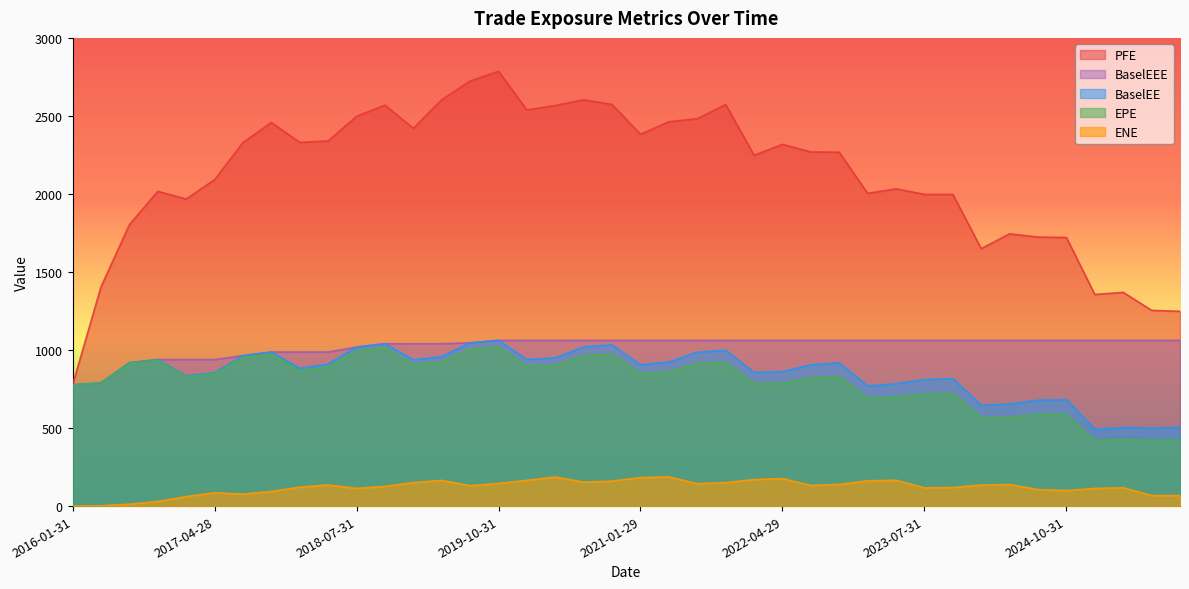

Reading left to right, list all the values displayed in this chart.

EPE: 776.9	788.3	915.8	933.9	828.8	847.5	952.7	973.2	867.7	892.3	995.3	1013.1	909.4	925.8	1007.3	1018.3	896.6	902.3	965.6	973.1	849.1	861.6	914.7	921.9	786.3	786.3	822.6	829.0	691.5	699.6	718.4	720.4	566.0	568.8	587.5	586.5	420.6	427.3	421.3	422.5
PFE: 776.9	1404.6	1802.8	2016.7	1967.3	2091.4	2329.3	2457.8	2330.3	2339.8	2497.5	2568.9	2420.5	2603.6	2723.6	2785.8	2537.9	2566.8	2603.7	2573.3	2382.3	2462.8	2482.6	2573.0	2248.1	2317.5	2269.4	2267.6	2003.8	2032.9	1997.2	1997.0	1649.5	1744.8	1723.8	1721.1	1355.8	1369.4	1254.3	1247.9
BaselEE: 776.9	789.6	918.8	938.6	834.6	855.2	963.9	987.2	882.4	910.3	1018.8	1040.4	937.1	957.7	1046.2	1061.9	938.8	949.0	1020.3	1033.0	905.5	923.6	985.7	998.5	856.3	860.9	905.7	918.1	770.2	783.6	809.7	816.9	645.8	652.9	678.6	681.7	492.0	502.9	499.0	503.6
ENE: 0.0	2.2	12.3	29.8	61.0	85.7	77.0	93.8	121.3	135.5	113.7	126.2	151.1	164.5	131.0	144.9	165.0	186.2	153.4	160.3	182.9	186.8	143.7	150.6	170.1	176.6	132.4	138.9	162.1	165.5	117.2	119.4	134.7	138.3	106.2	99.7	113.0	117.8	68.0	67.9
BaselEEE: 776.9	789.6	918.8	938.6	938.6	938.6	963.9	987.2	987.2	987.2	1018.8	1040.4	1040.4	1040.4	1046.2	1061.9	1061.9	1061.9	1061.9	1061.9	1061.9	1061.9	1061.9	1061.9	1061.9	1061.9	1061.9	1061.9	1061.9	1061.9	1061.9	1061.9	1061.9	1061.9	1061.9	1061.9	1061.9	1061.9	1061.9	1061.9